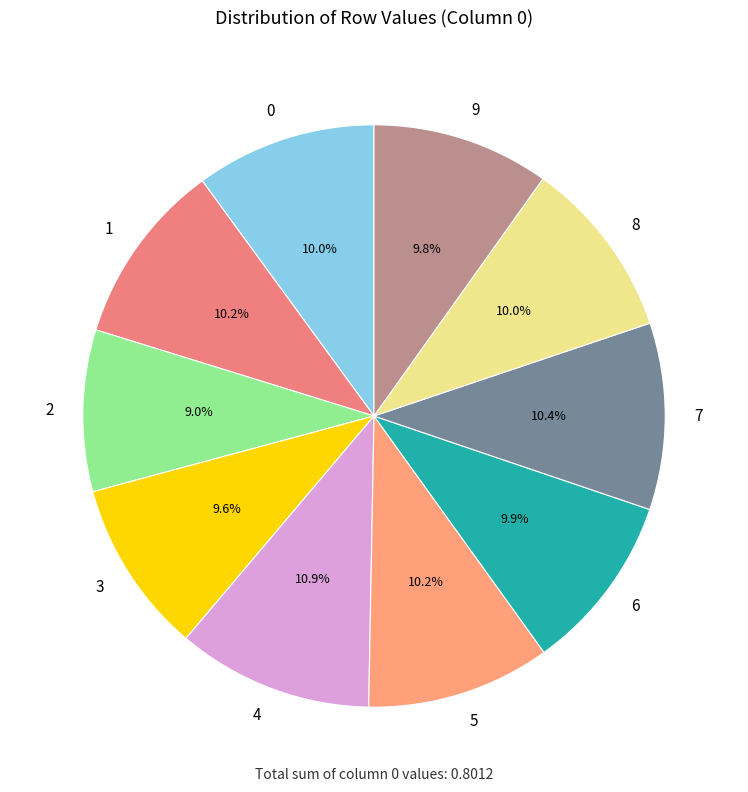

Does any single category account for the majority?

No